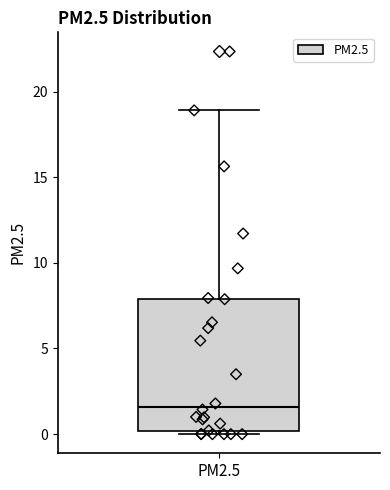

Read this box plot against the y-axis: the position of the median line, the range covered by the box, and the ends of both whiskers. The values are not printed on the chart, so give them approximately, as read against the axis.

median 1.5, box 0.0 to 8.0, whiskers 0.0 (just below the box's lower edge) to 19.0